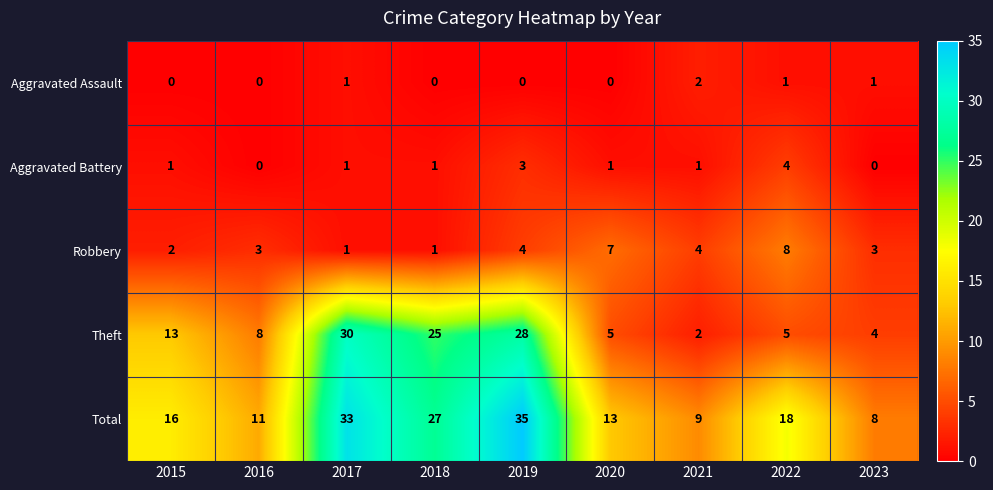

What is the spread (max minus min) of values at 2016?

11